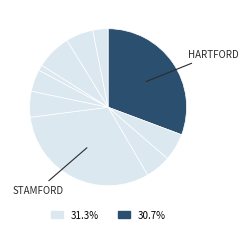

Does any single category account for the majority?

No